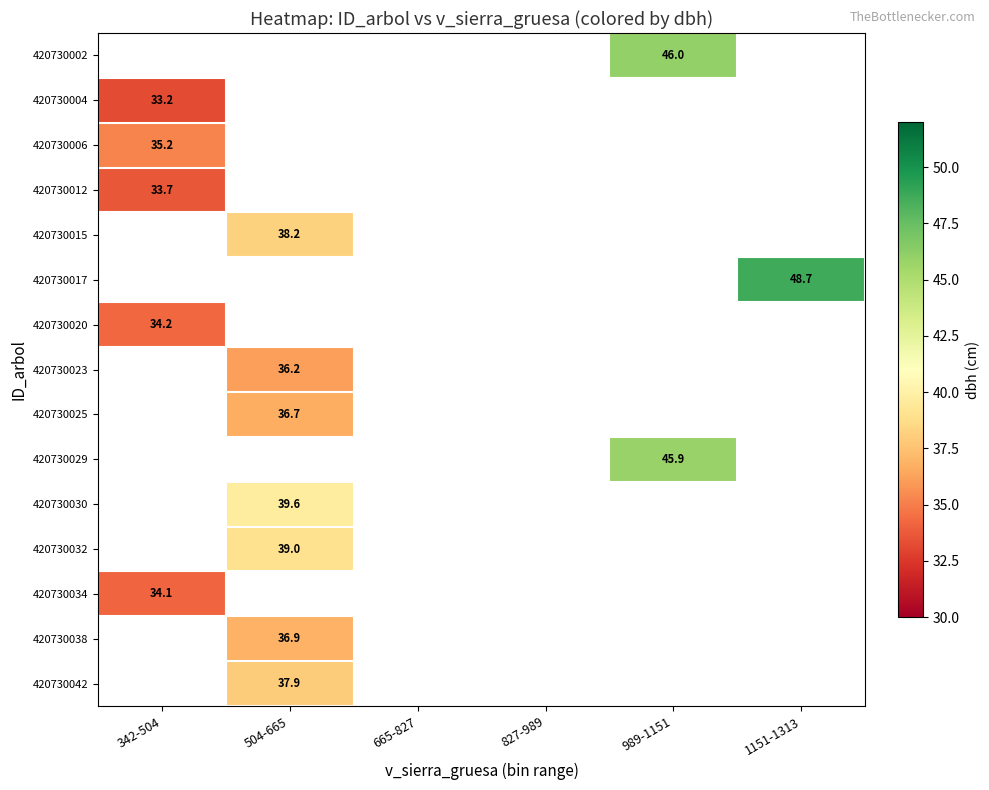

Is the value of 420730032 at 504-665 greater than the value of 420730002 at 989-1151?

No